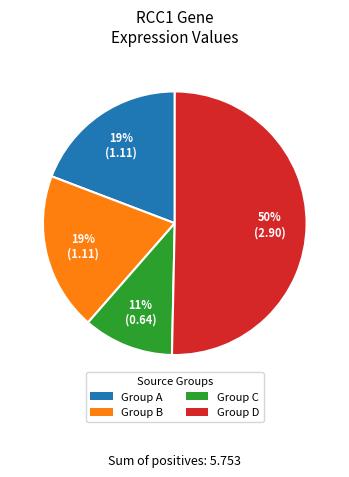

Does any single category account for the majority?

Yes